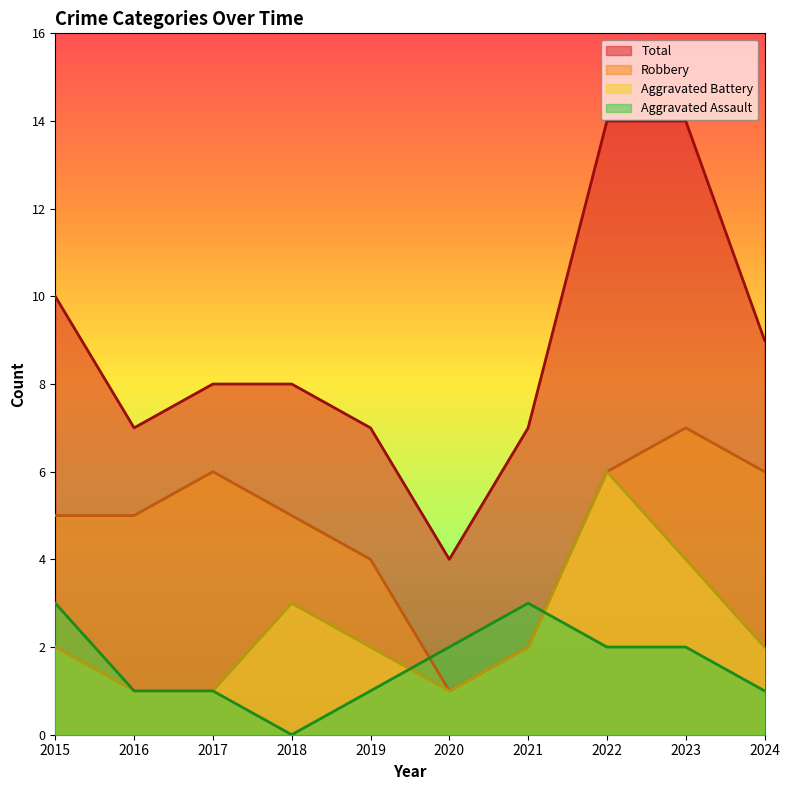

True or false: Total and Robbery cross at least once.

False